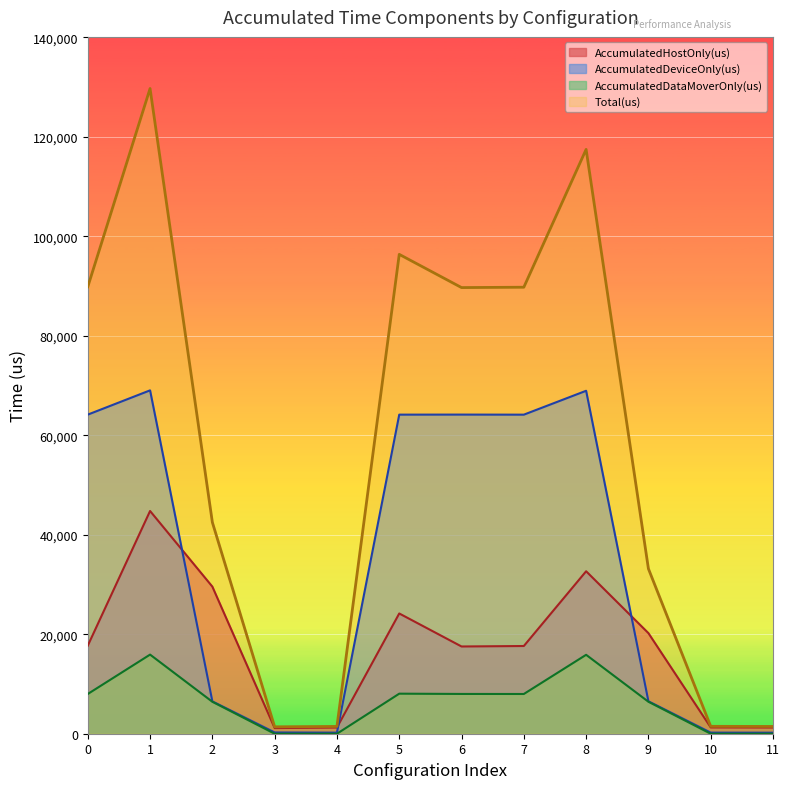

What is the difference between the AccumulatedDeviceOnly(us) values at 1 and 4?

68816.7